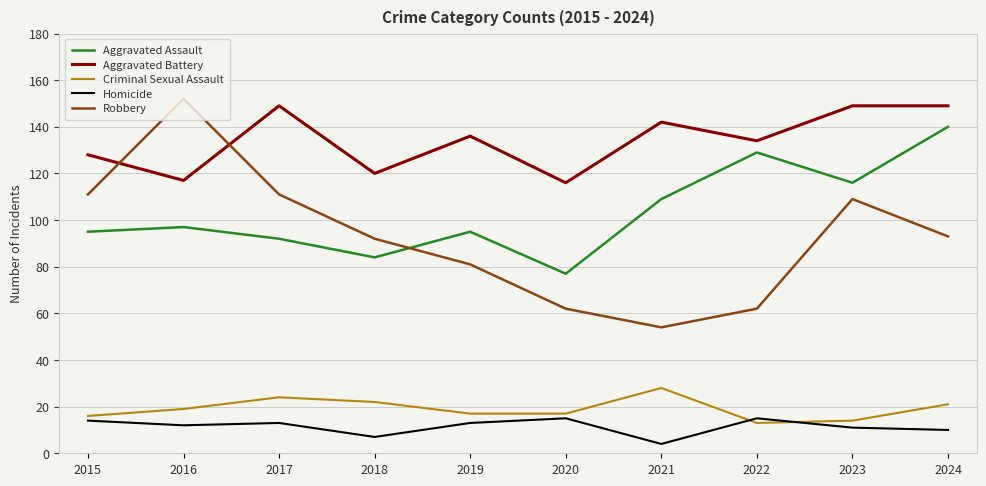

Is it true that Aggravated Battery equals 136 at 2019?

True